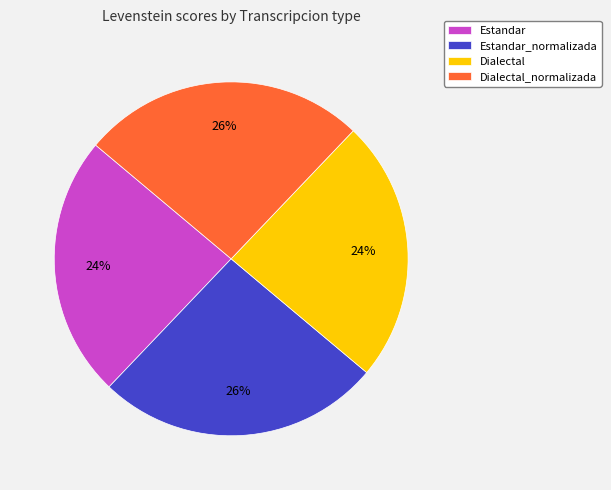

Is it true that Estandar is 33% of the pie?

False